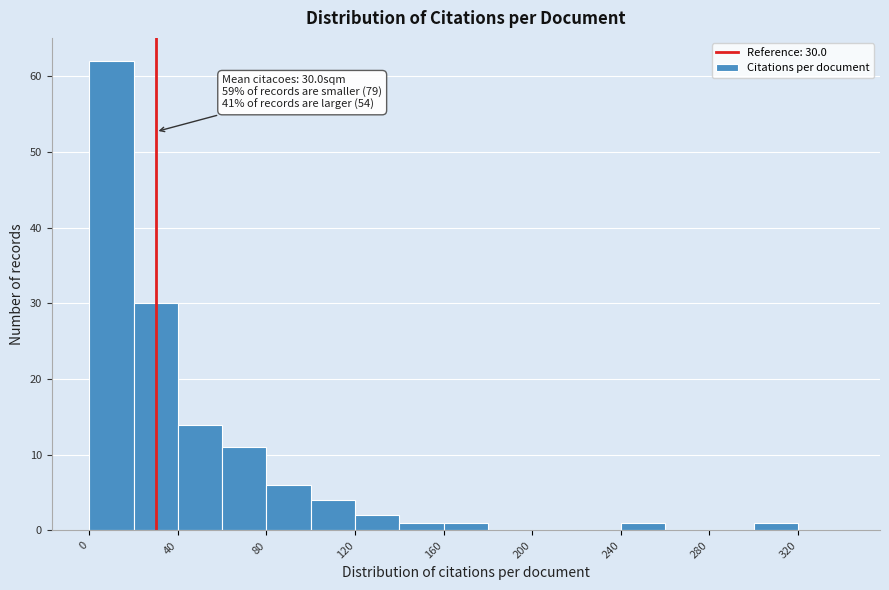

Over which range of the x-axis is the bar tallest?

0 to 20